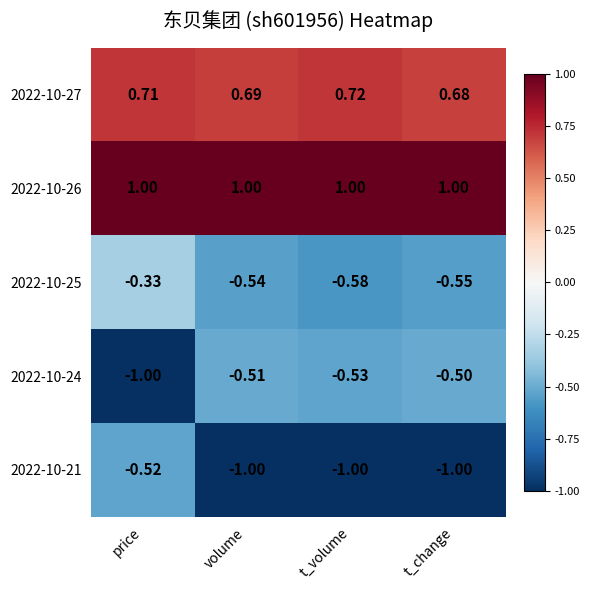

List the labels in order of 2022-10-24 value, largest first.

t_change, volume, t_volume, price